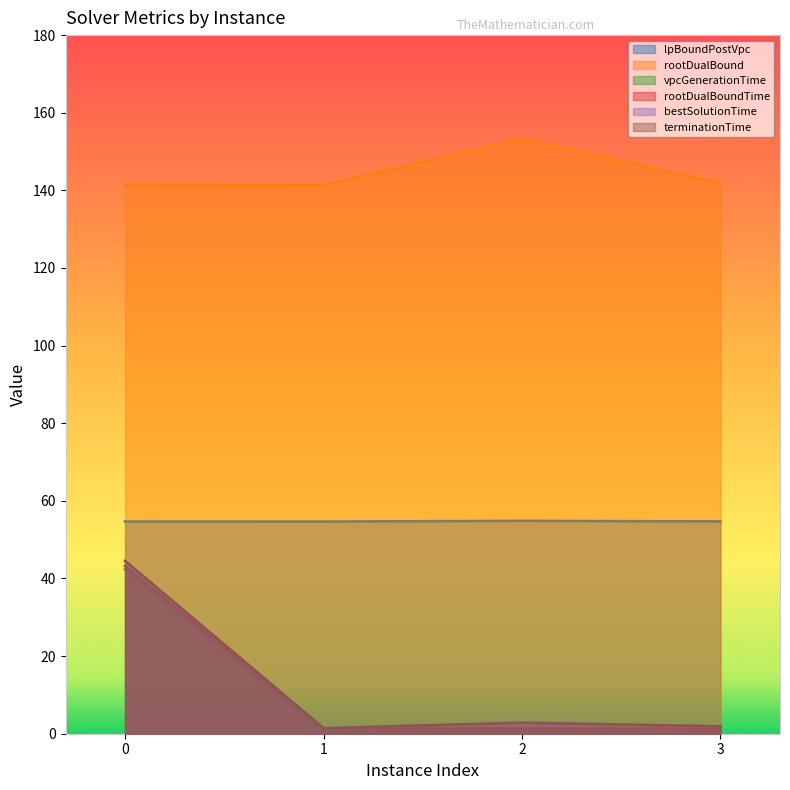

True or false: rootDualBound and rootDualBoundTime intersect in this chart.

False